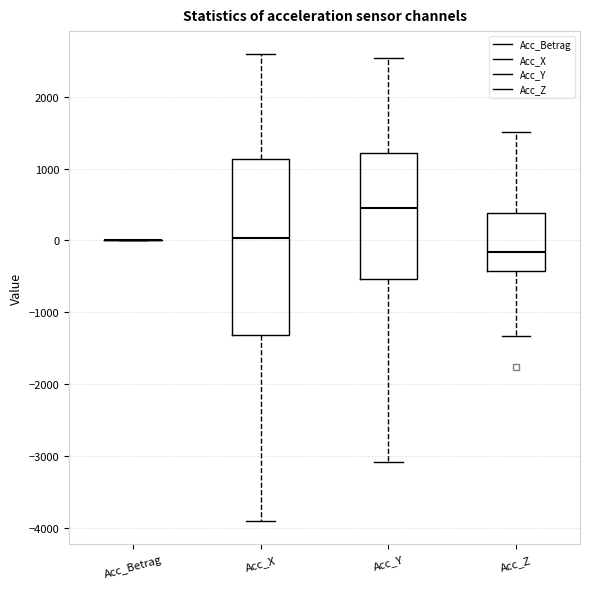

Which box is the tallest, from its lower edge to its upper edge?

Acc_X